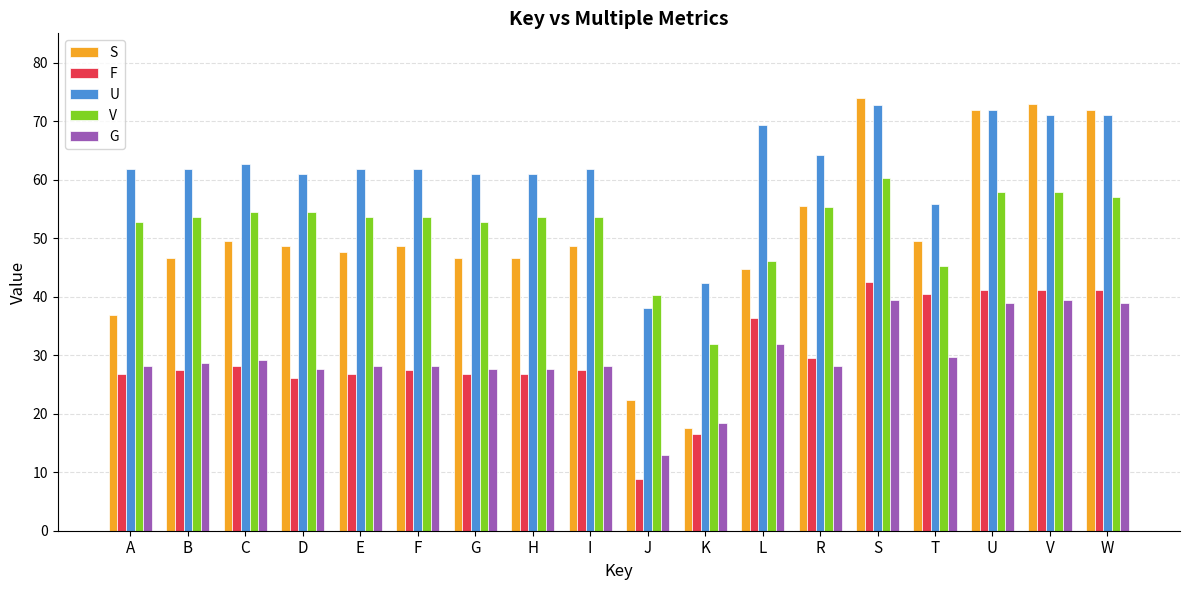

At which label is U closest to 55?

T